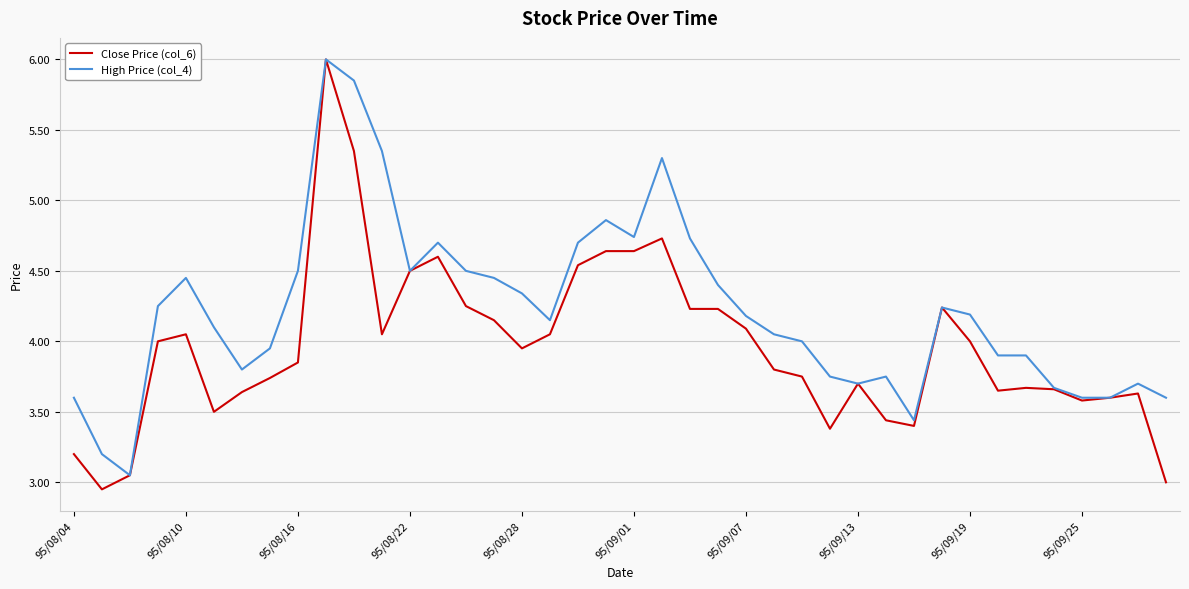

Is this an area chart (filled region under the line)?

No